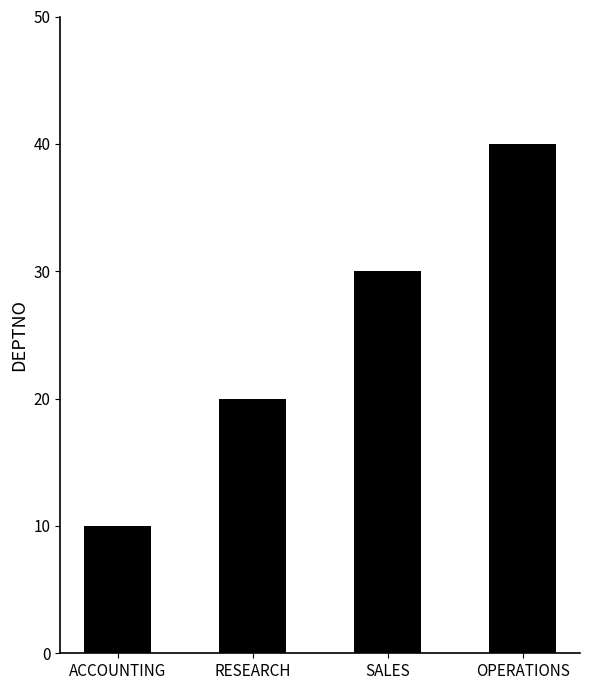

What is the smallest value displayed?

10